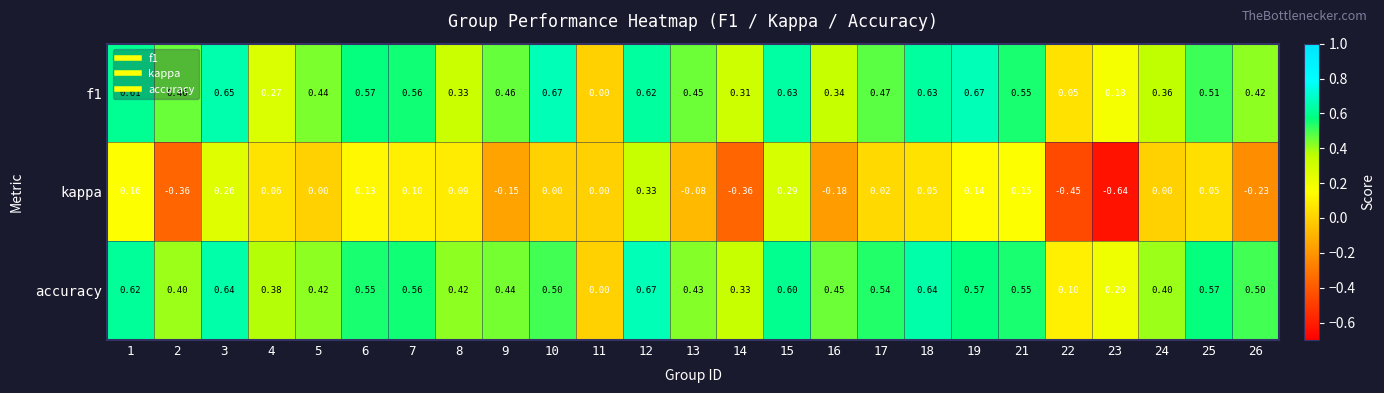

At 10, list the series in order from largest to smallest.

f1, accuracy, kappa